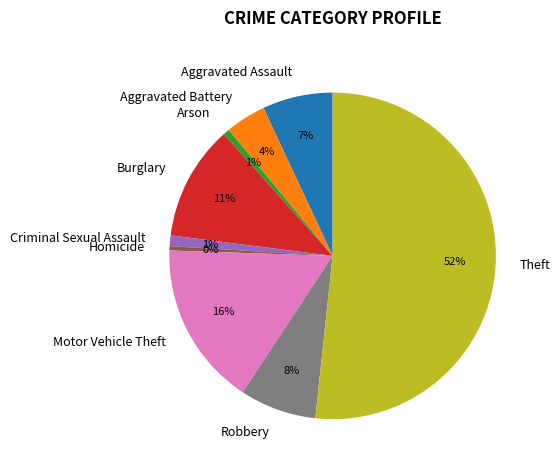

Which has a higher value, Criminal Sexual Assault or Burglary?

Burglary